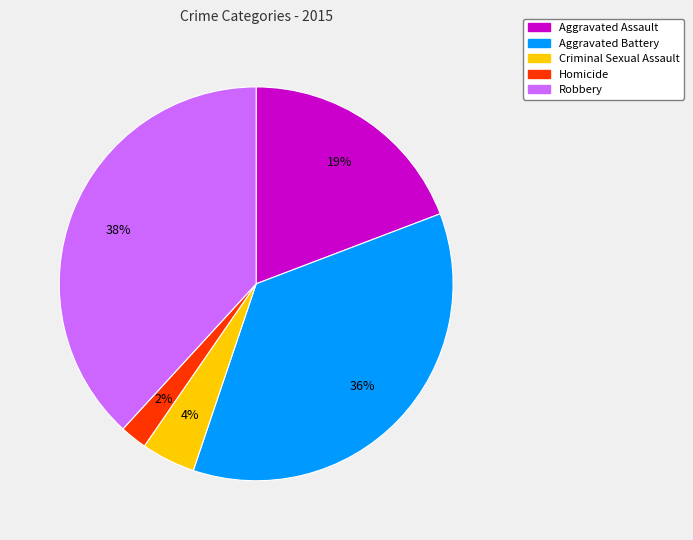

Does Robbery represent more than half of the total?

No